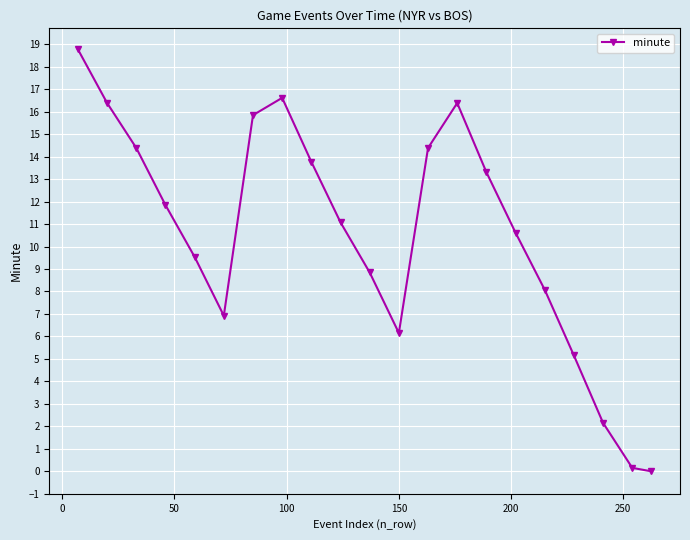

What is the maximum value shown in the chart?

18.8